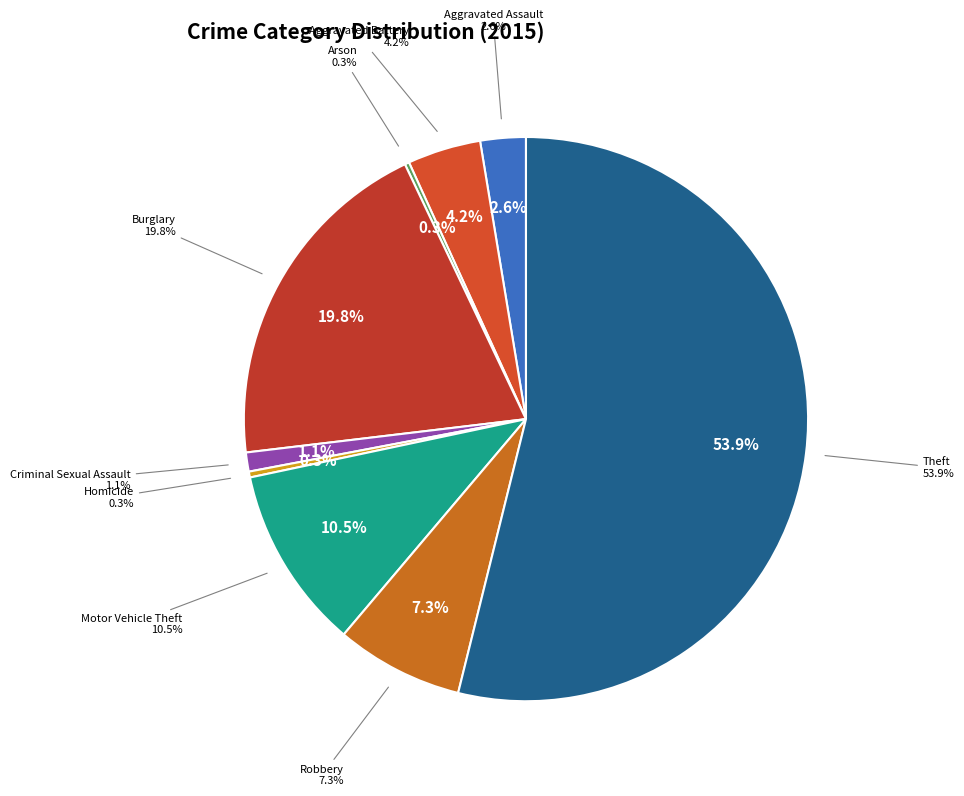

Is it true that Aggravated Assault is 3% of the pie?

True